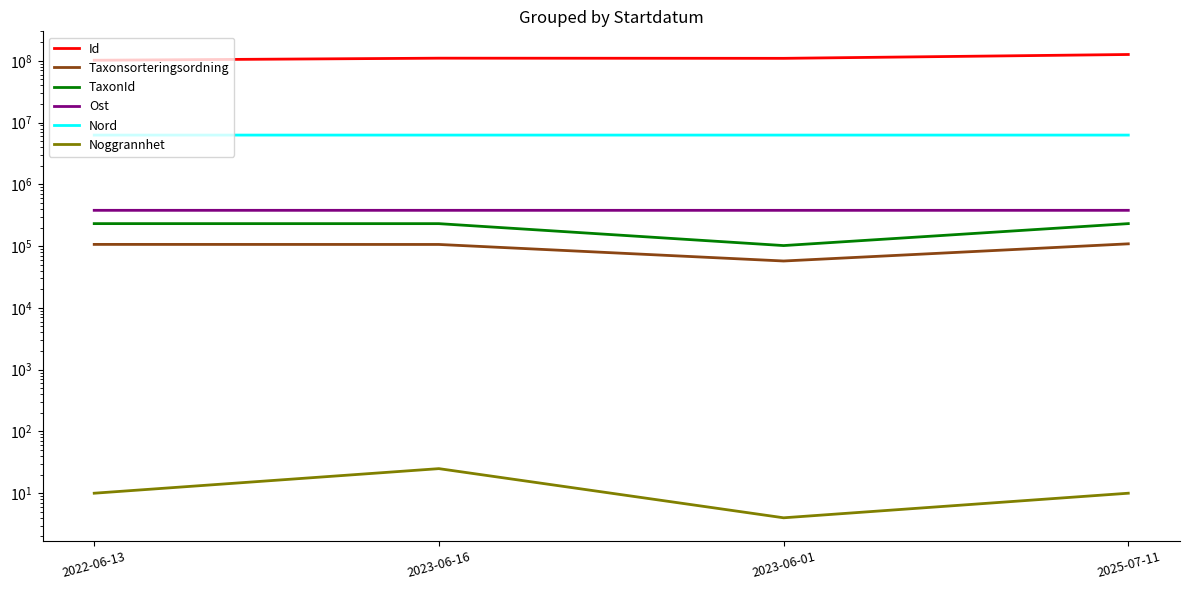

Where does the Nord series first go above 6277938?

2022-06-13